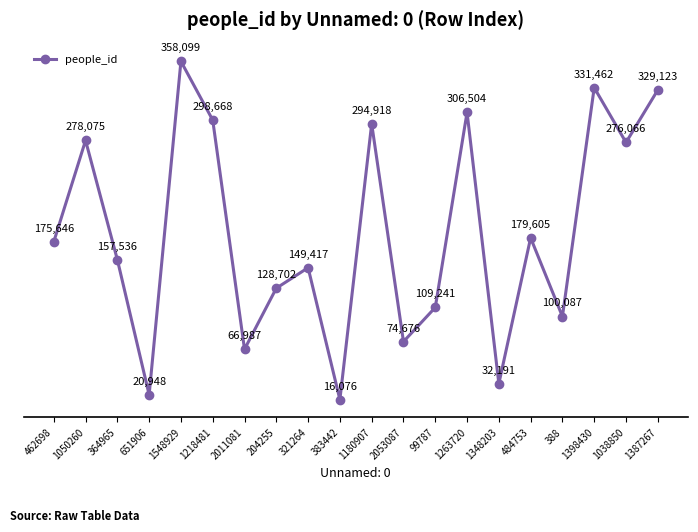

List the labels in order of value, largest first.

1548929, 1398430, 1387267, 1263720, 1218481, 1180907, 1050260, 1038850, 484753, 462698, 364965, 321264, 204255, 99787, 388, 2053087, 2011081, 1348203, 651906, 383442